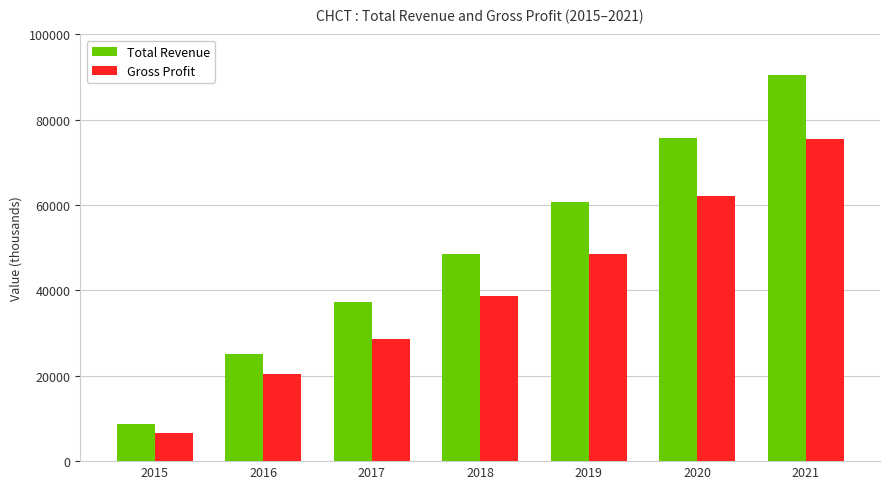

List the labels in order of Total Revenue value, smallest first.

2015, 2016, 2017, 2018, 2019, 2020, 2021